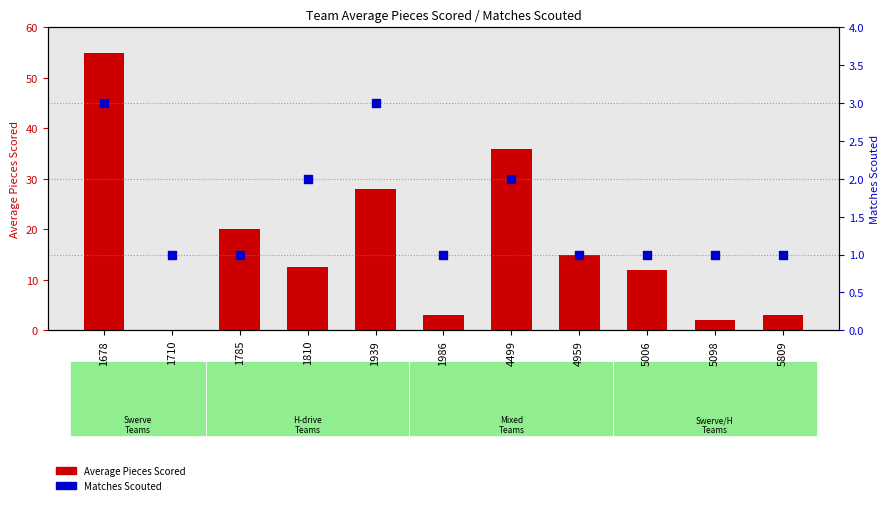

Is the value of Average Pieces Scored at 1785 greater than the value of Matches Scouted at 1939?

Yes